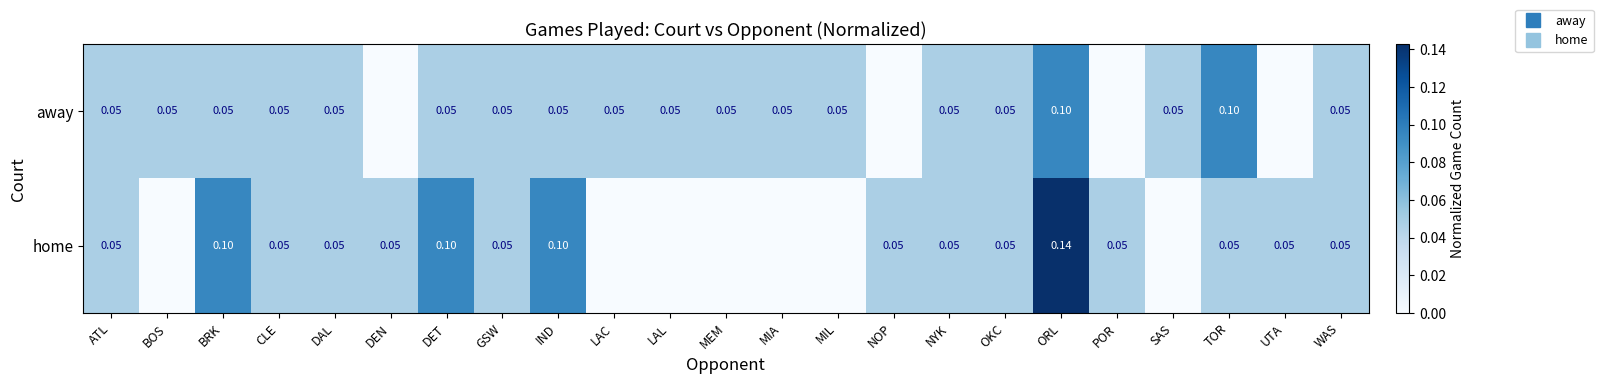

Is it true that home equals 0.0 at MIA?

False